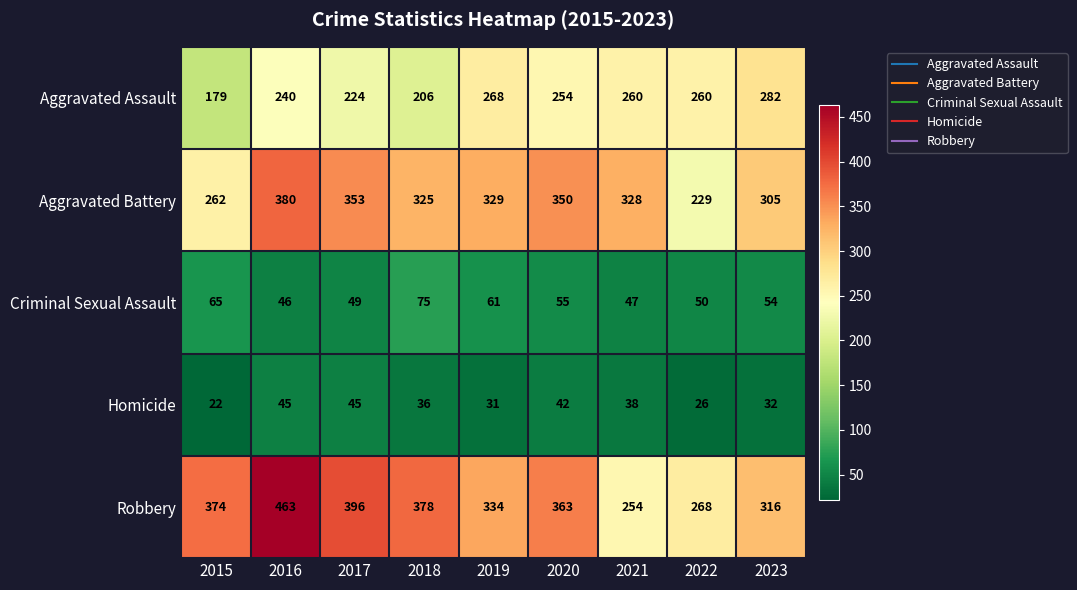

How many categories are shown in the chart?

9